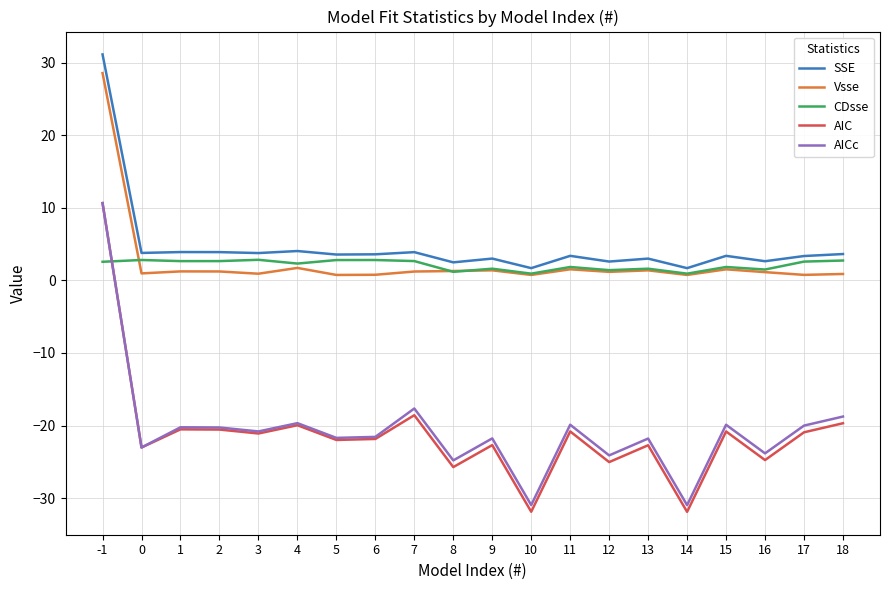

Is the value of AICc at 0 greater than the value of CDsse at 11?

No